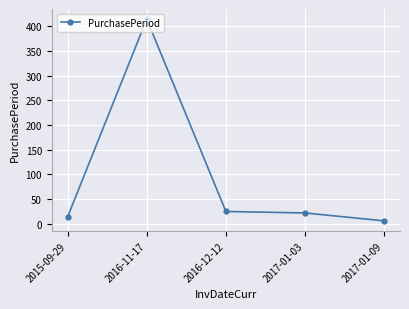

Between 2016-11-17 and 2015-09-29, which is larger?

2016-11-17